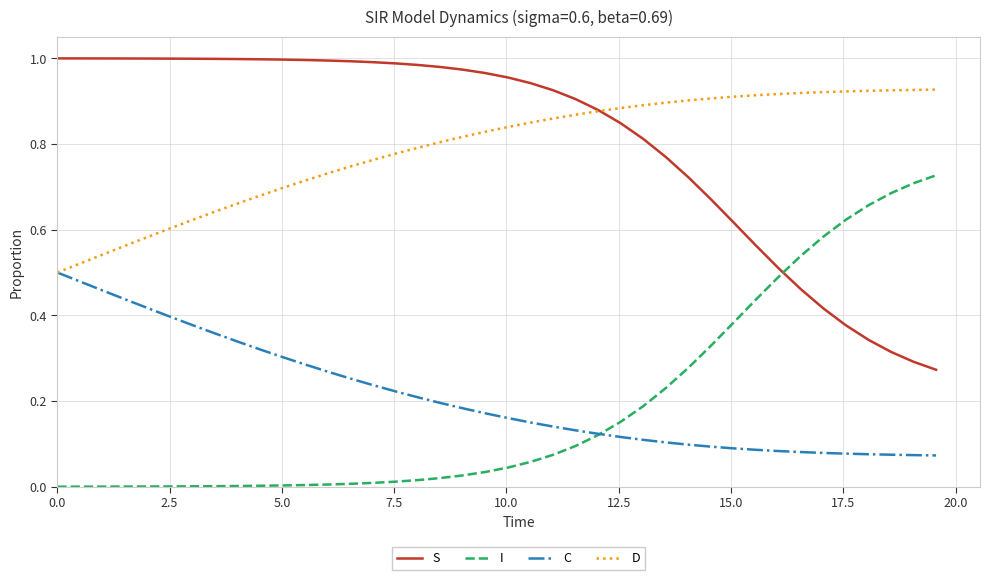

List the series in order of their peak value, highest first.

S, D, I, C